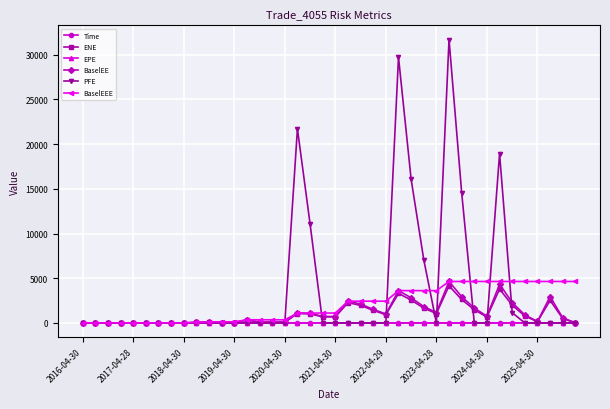

True or false: BaselEE has more than 0 interior local peaks.

True